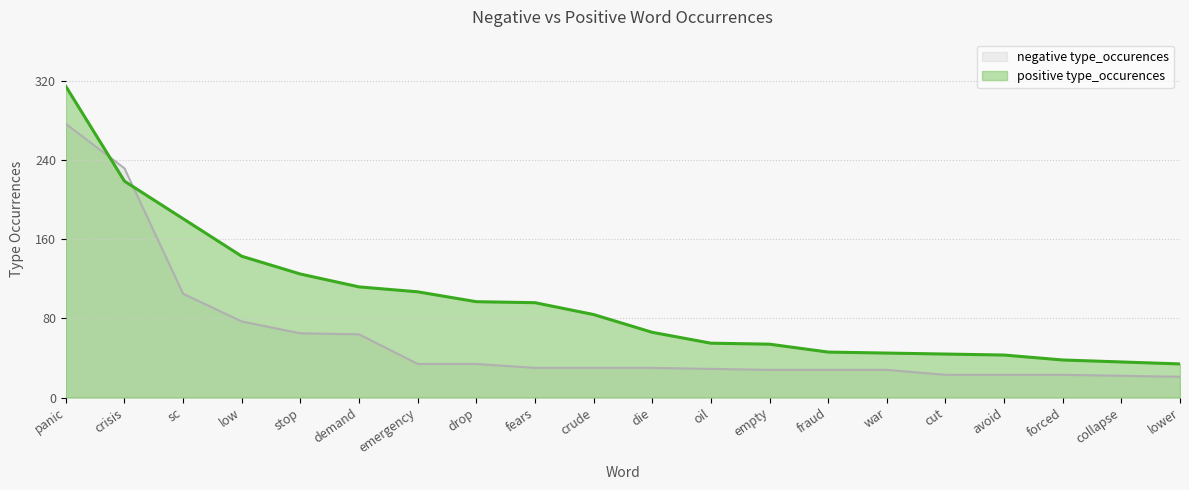

What is the difference between the maximum and second lowest values in the positive type_occurences series?

279